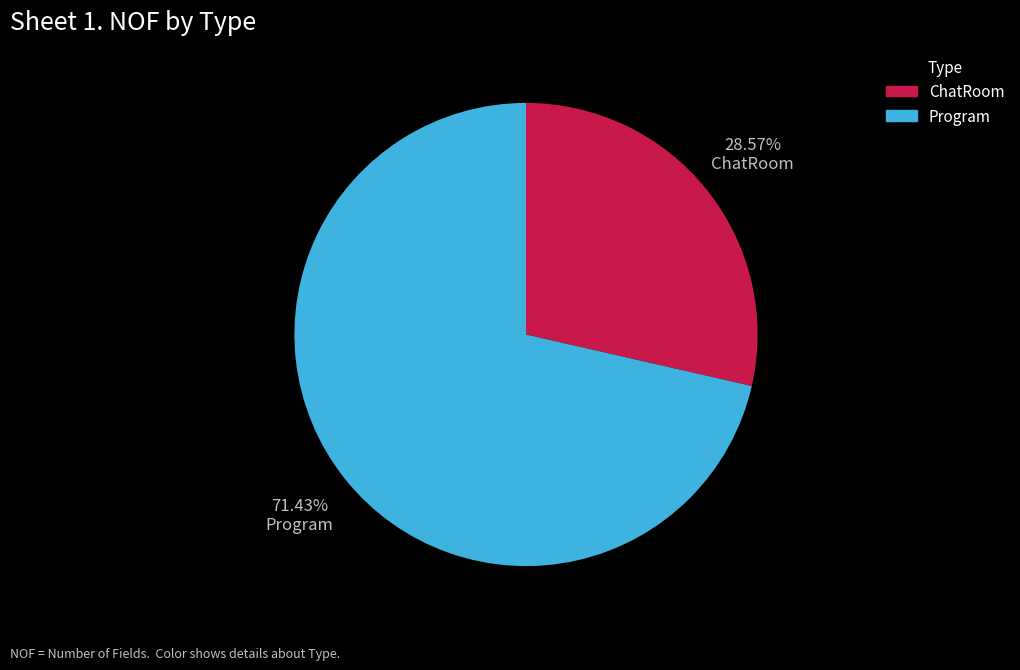

To the nearest percent, what is the difference between the Program and ChatRoom slice percentages?

43%